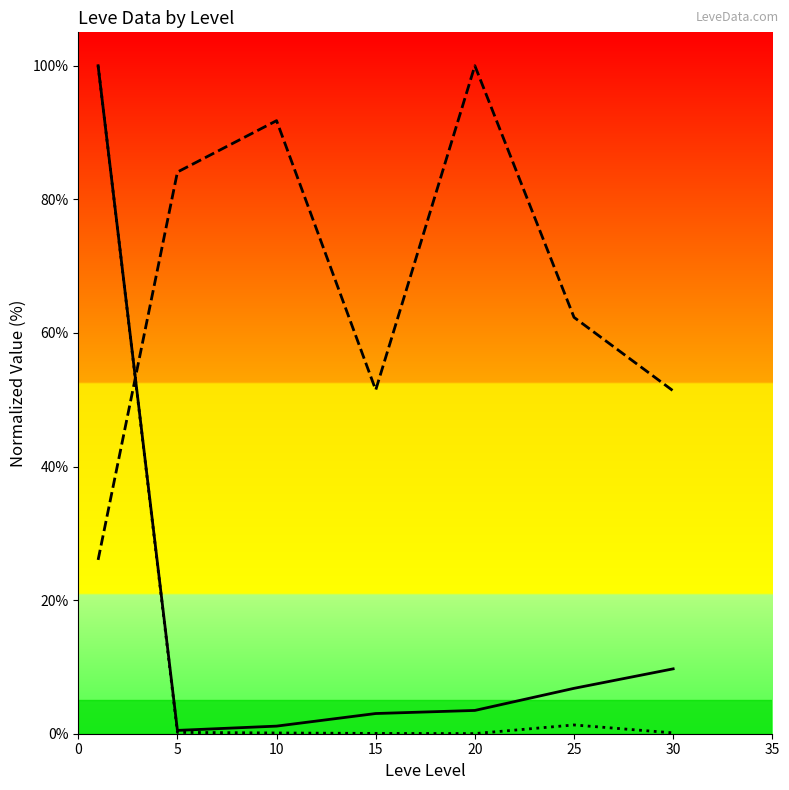

How many times do currentAveragePrice and Leve Gil cross each other?

1